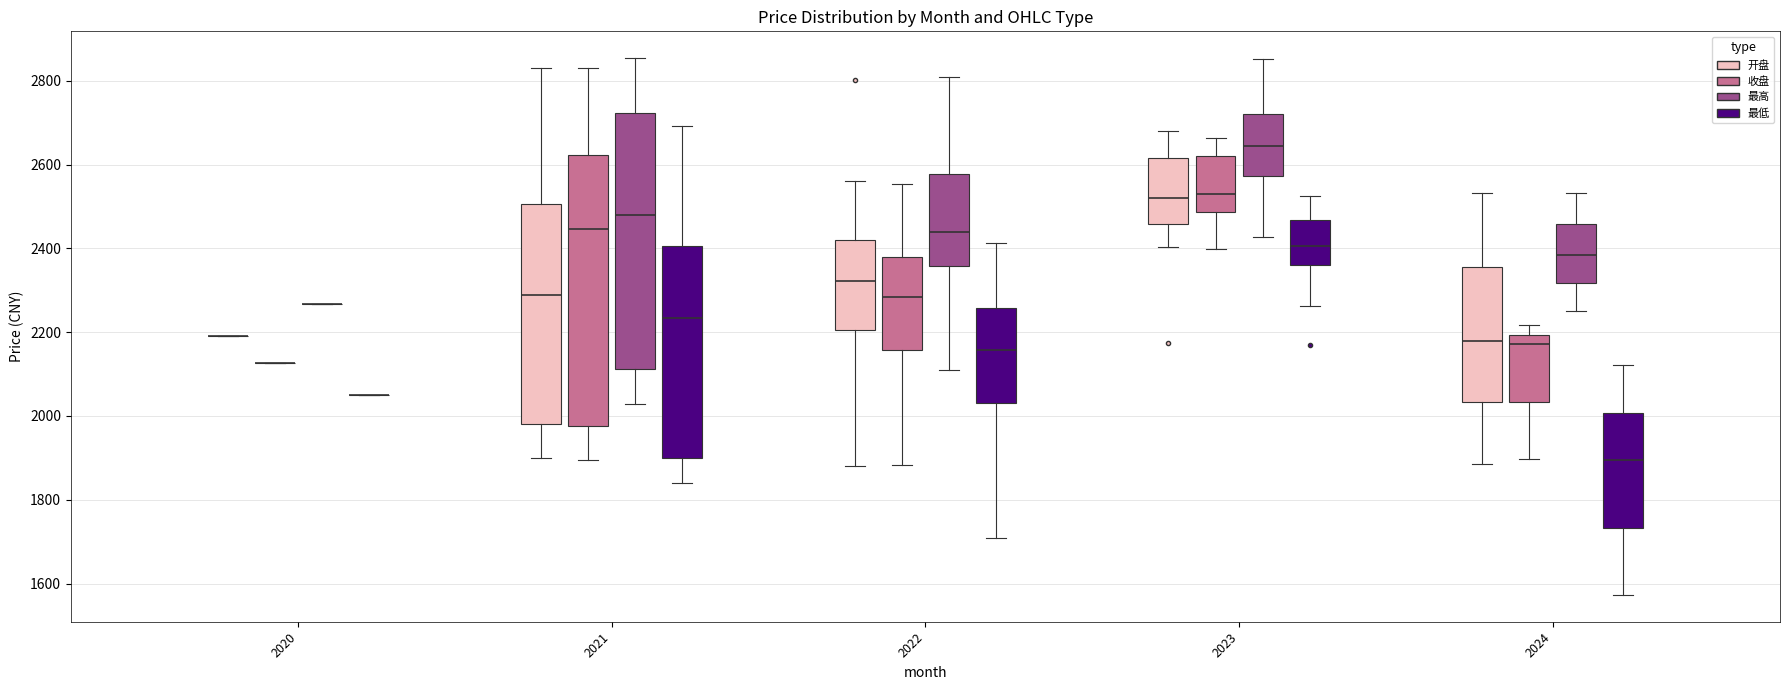

Reading left to right, transcribe this box plot: for each box, give where its median line is, the range the box spans, and where its two whiskers end, as read against the y-axis. The values are not printed on the chart, so give them approximately, as read against the axis.

2020 (开盘): box collapsed to a line at 2200, whiskers 2200 to 2200
2020 (收盘): box collapsed to a line at 2120, whiskers 2120 to 2120
2020 (最高): box collapsed to a line at 2260, whiskers 2260 to 2260
2020 (最低): box collapsed to a line at 2040, whiskers 2040 to 2040
2021 (开盘): median 2280, box 1980 to 2500, whiskers 1900 to 2840
2021 (收盘): median 2440, box 1980 to 2620, whiskers 1900 to 2840
2021 (最高): median 2480, box 2120 to 2720, whiskers 2020 to 2860
2021 (最低): median 2240, box 1900 to 2400, whiskers 1840 to 2700
2022 (开盘): median 2320, box 2200 to 2420, whiskers 1880 to 2560
2022 (收盘): median 2280, box 2160 to 2380, whiskers 1880 to 2560
2022 (最高): median 2440, box 2360 to 2580, whiskers 2120 to 2800
2022 (最低): median 2160, box 2040 to 2260, whiskers 1700 to 2420
2023 (开盘): median 2520, box 2460 to 2620, whiskers 2400 to 2680
2023 (收盘): median 2540, box 2480 to 2620, whiskers 2400 to 2660
2023 (最高): median 2640, box 2580 to 2720, whiskers 2420 to 2860
2023 (最低): median 2400, box 2360 to 2460, whiskers 2260 to 2520
2024 (开盘): median 2180, box 2040 to 2360, whiskers 1880 to 2540
2024 (收盘): median 2180, box 2040 to 2200, whiskers 1900 to 2220
2024 (最高): median 2380, box 2320 to 2460, whiskers 2260 to 2540
2024 (最低): median 1900, box 1740 to 2000, whiskers 1580 to 2120